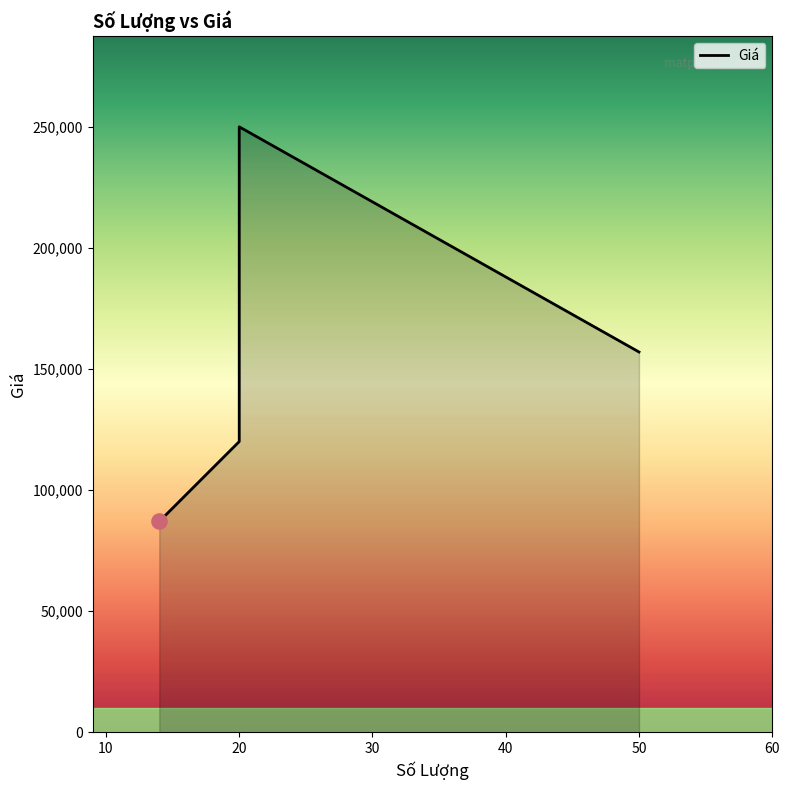

Approximately how many times larger is the value at 20 compared to 20?

2.1